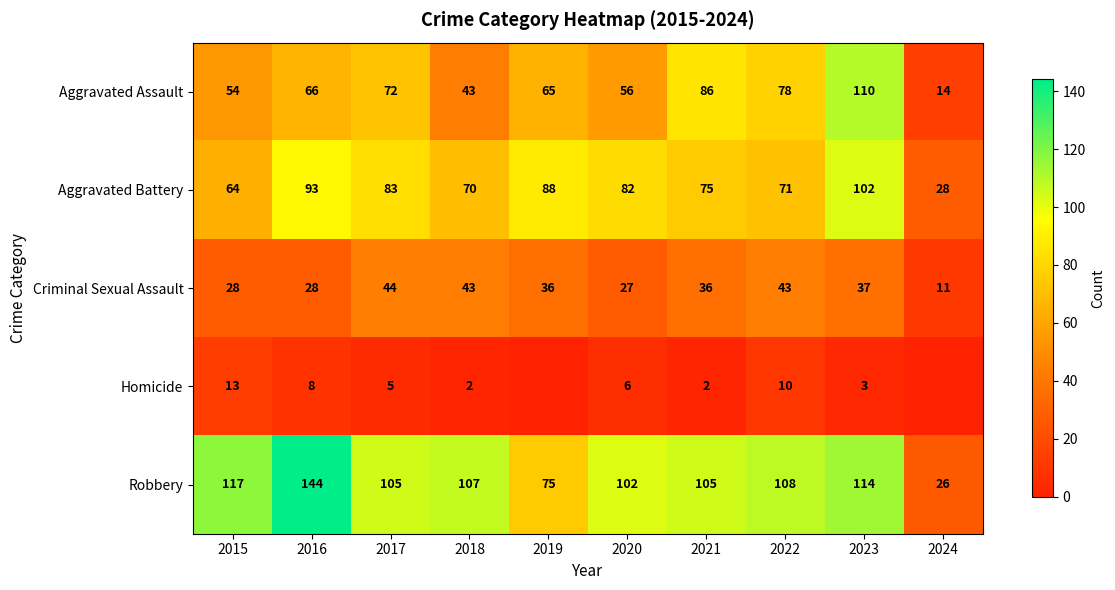

True or false: Robbery has a value of 108 at 2022.

True